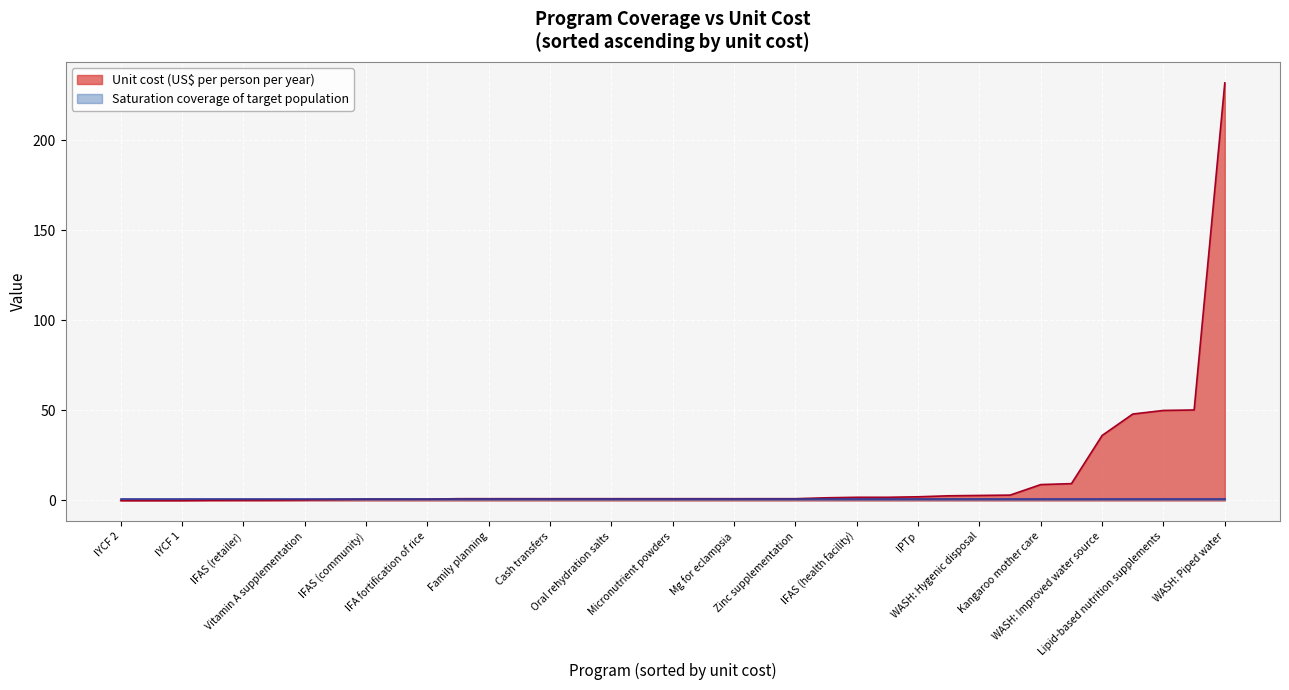

How many distinct data groups are displayed?

2